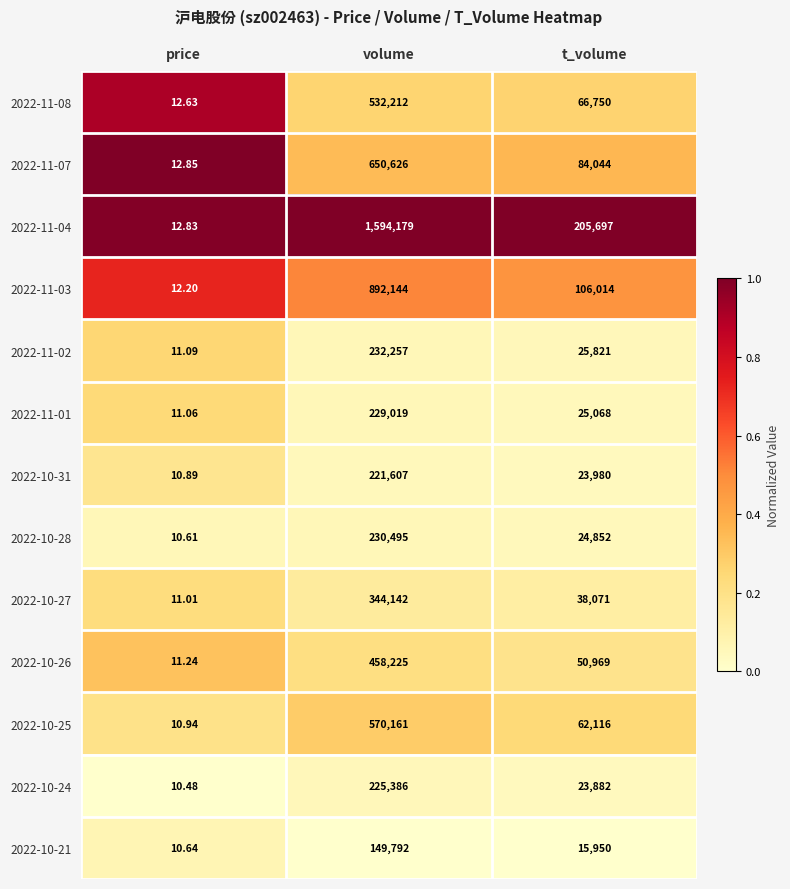

List the labels in order of 2022-10-31 value, smallest first.

price, t_volume, volume